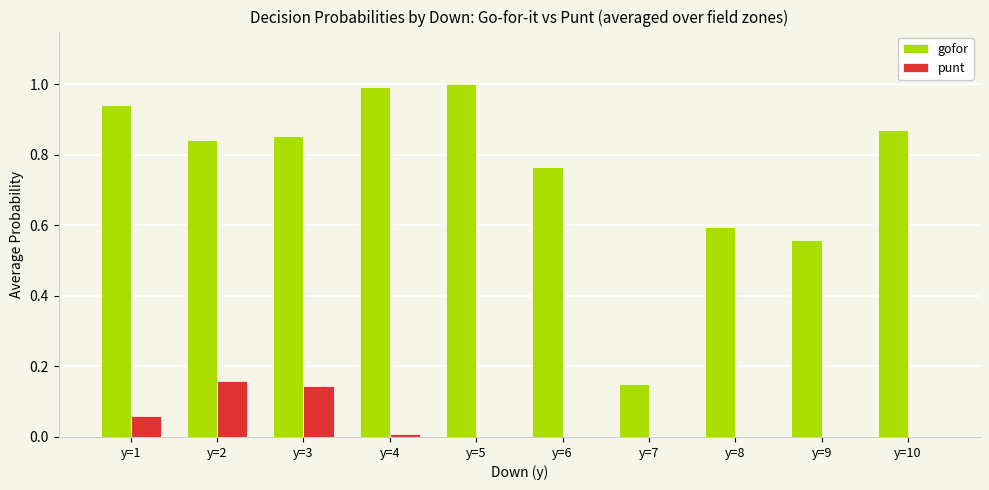

Is it true that gofor equals 0.3 at y=7?

False